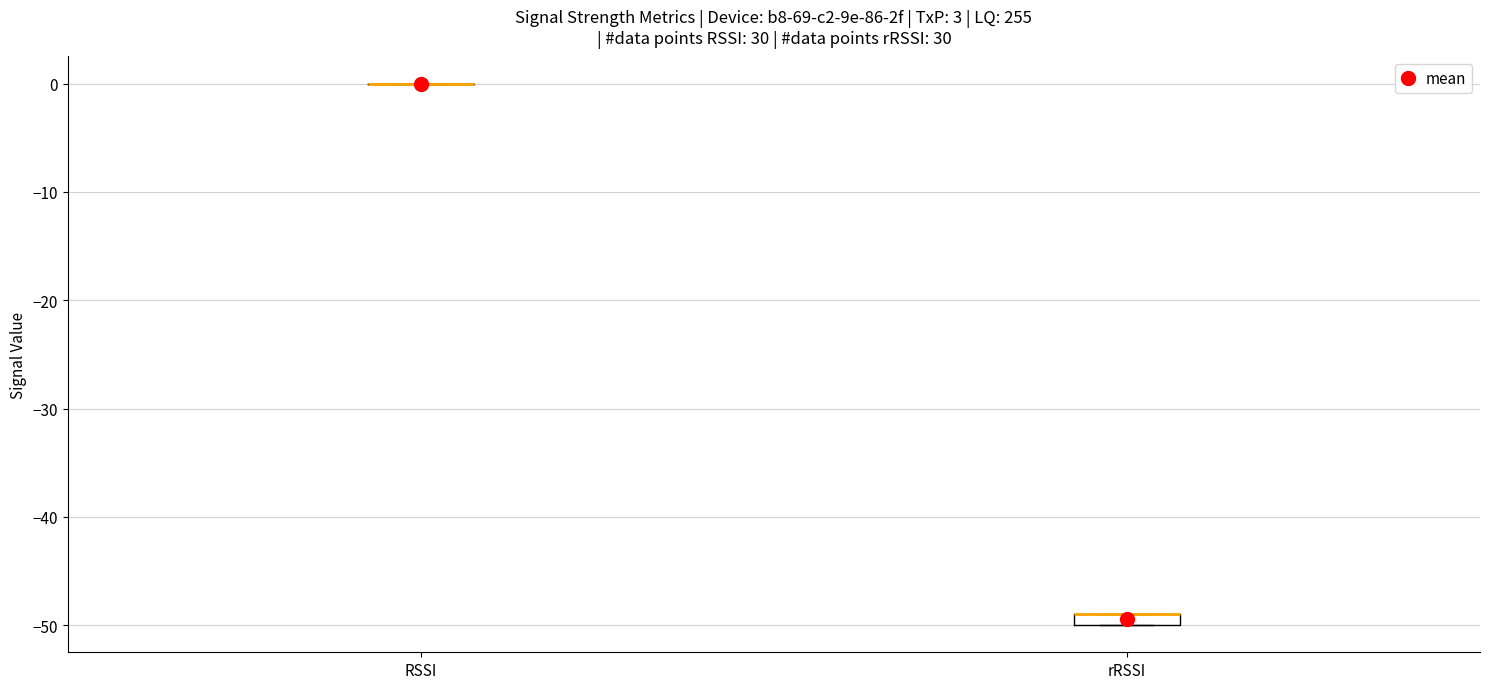

Which box is the tallest, from its lower edge to its upper edge?

rRSSI